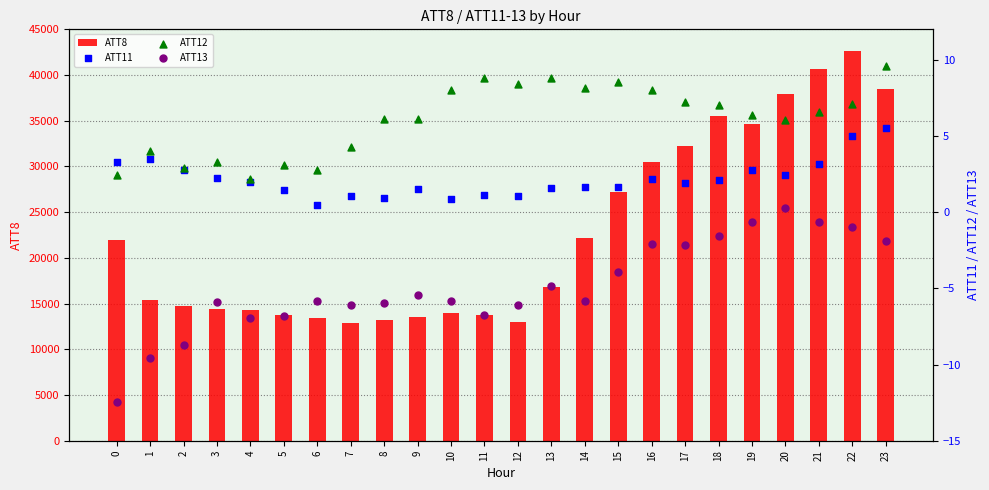

Which series reaches the minimum Y coordinate?

ATT13